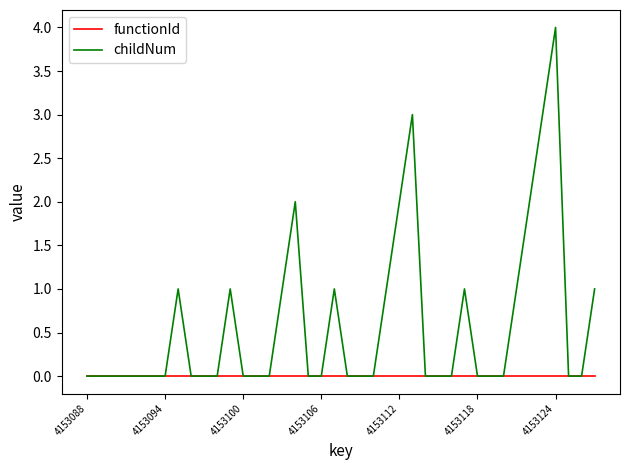

List the series in order of their overall mean, lowest first.

functionId, childNum